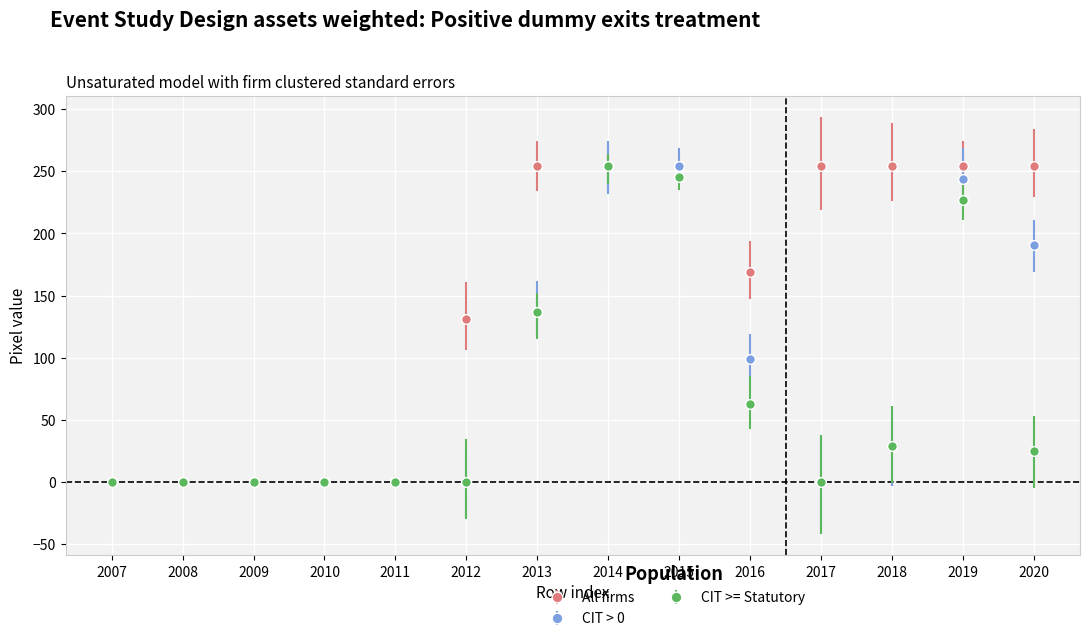

How many series are shown in this chart?

3